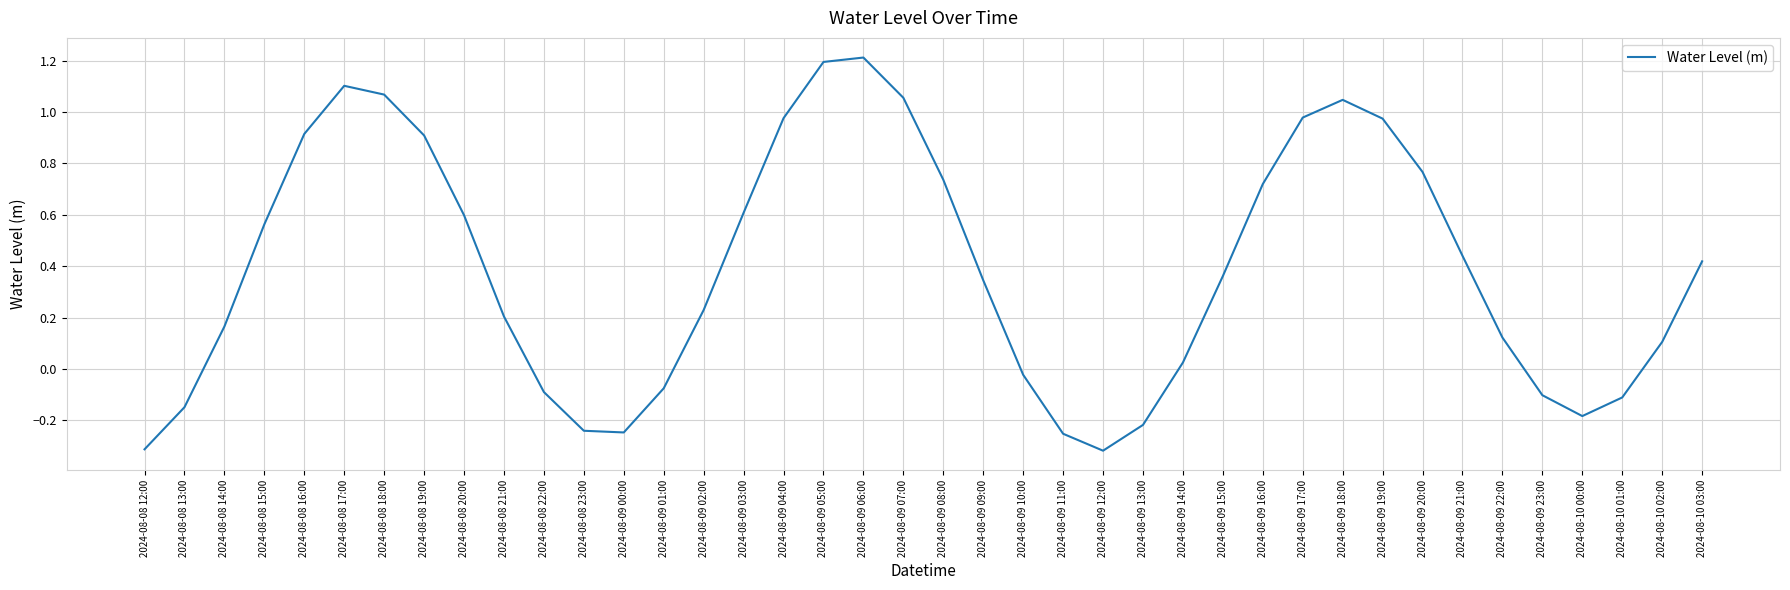

What is the greatest value displayed?

1.2